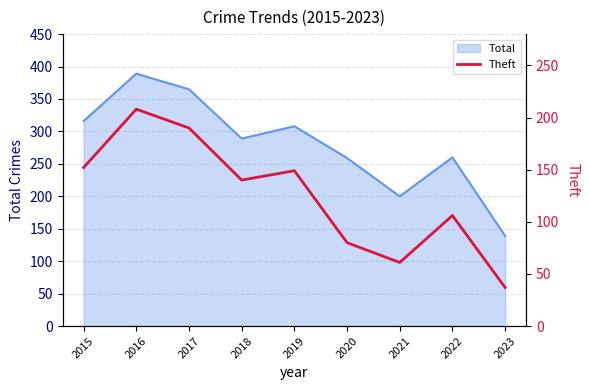

Reading left to right, extract all data points from this chart.

2015=152	2016=208	2017=190	2018=140	2019=149	2020=80	2021=61	2022=106	2023=37